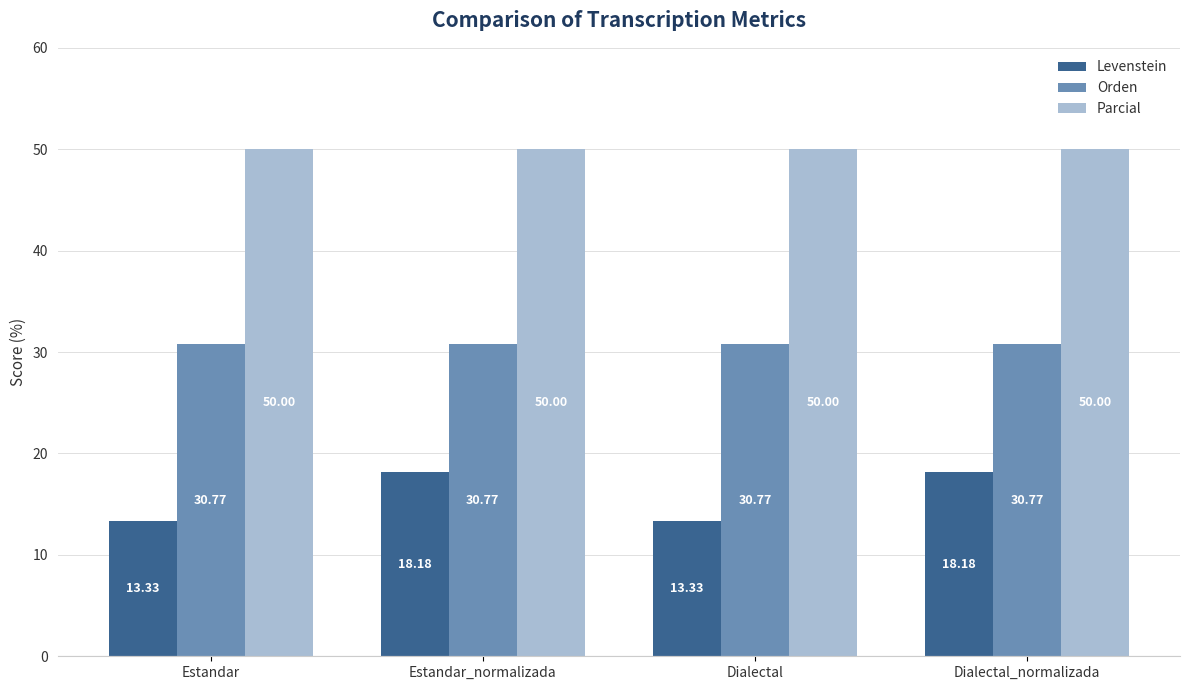

Reading left to right, transcribe all the data shown in this chart.

Levenstein: Estandar=13.3	Estandar_normalizada=18.2	Dialectal=13.3	Dialectal_normalizada=18.2
Orden: Estandar=30.8	Estandar_normalizada=30.8	Dialectal=30.8	Dialectal_normalizada=30.8
Parcial: Estandar=50.0	Estandar_normalizada=50.0	Dialectal=50.0	Dialectal_normalizada=50.0